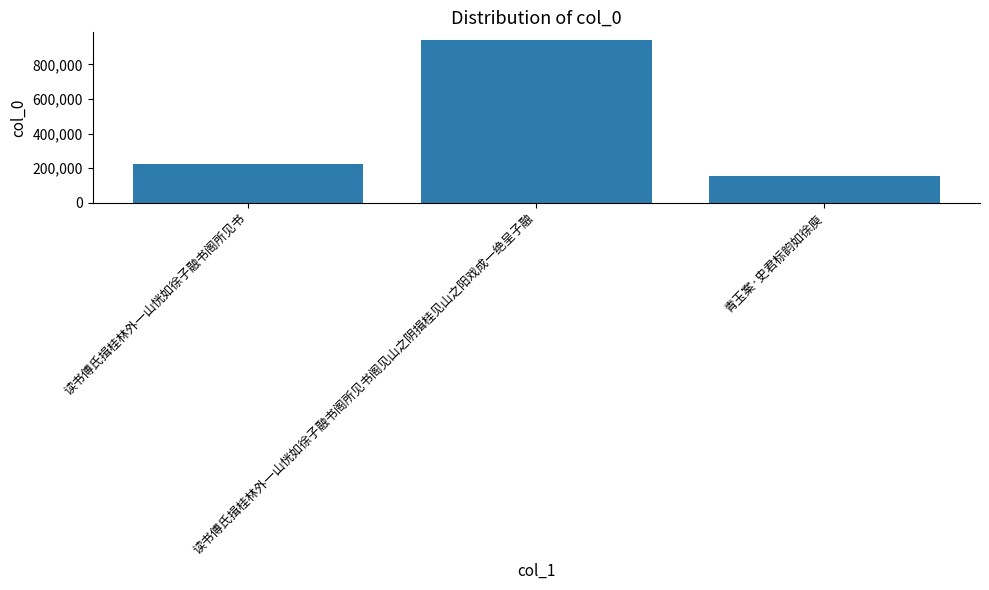

Between 读书傅氏揖桂林外一山恍如徐子融书阁所见书阁见山之阴揖桂见山之阳戏成一绝呈子融 and 青玉案·史君标韵如徐庾, which is larger?

读书傅氏揖桂林外一山恍如徐子融书阁所见书阁见山之阴揖桂见山之阳戏成一绝呈子融